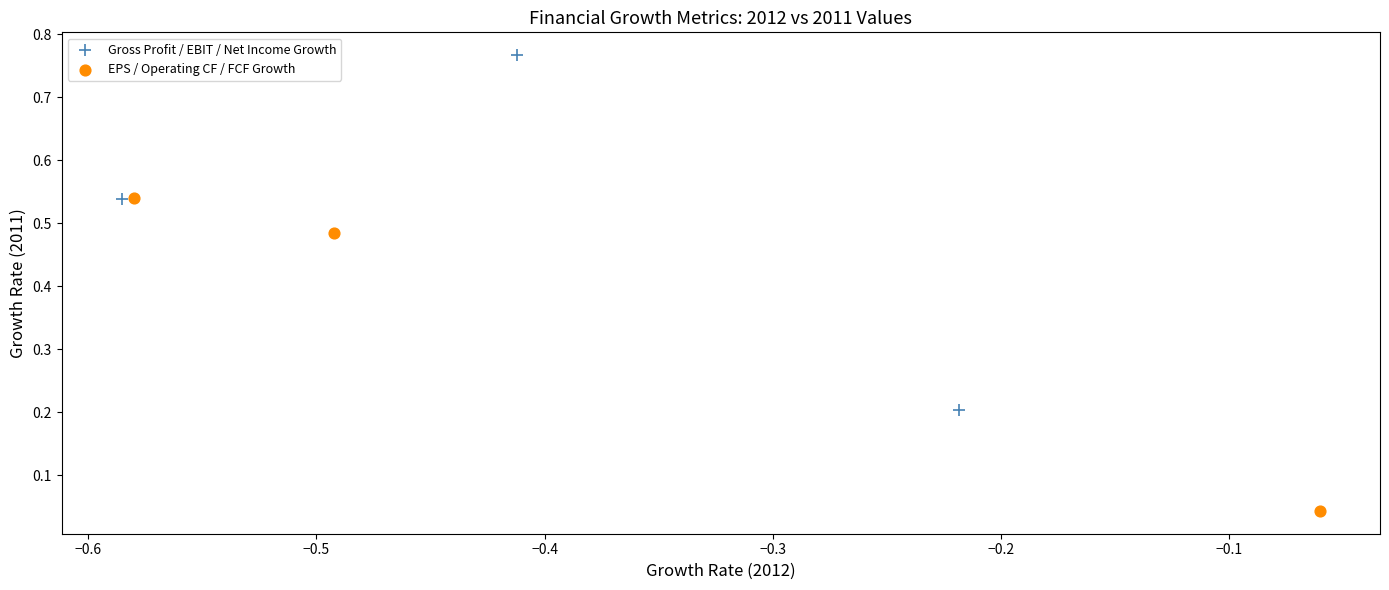

Which series contains the highest Y value?

Gross Profit / EBIT / Net Income Growth